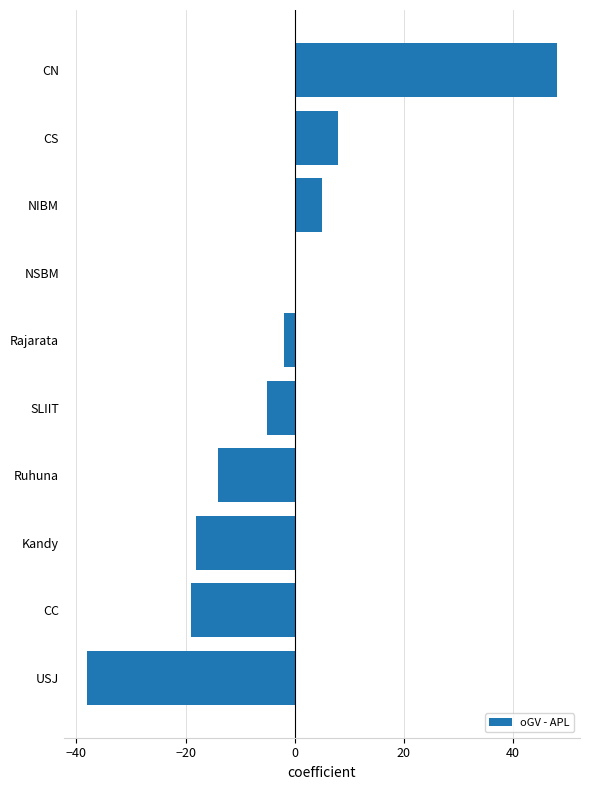

What is the change in value from USJ to SLIIT?

+33